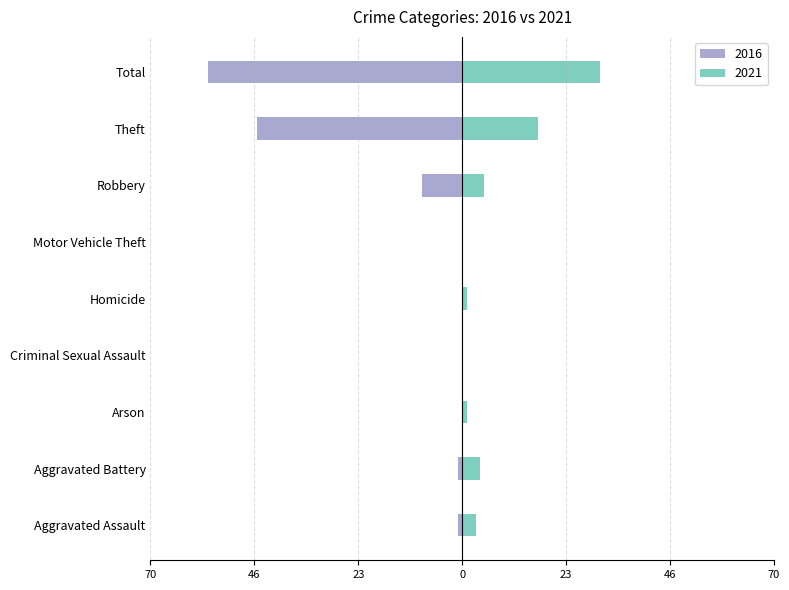

Which series has the widest spread of values?

2016